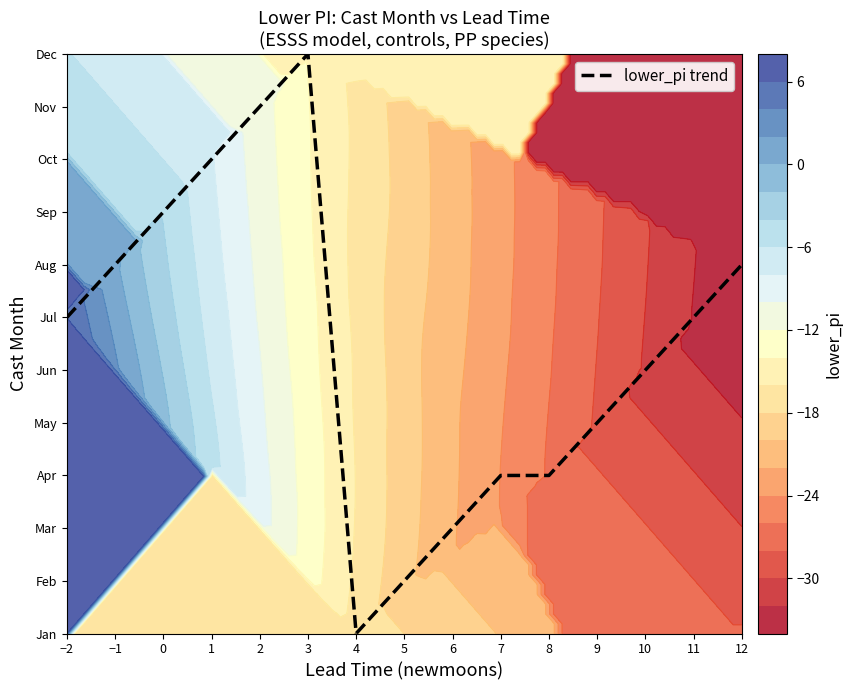

Is it true that the value at 3 is 7?

False